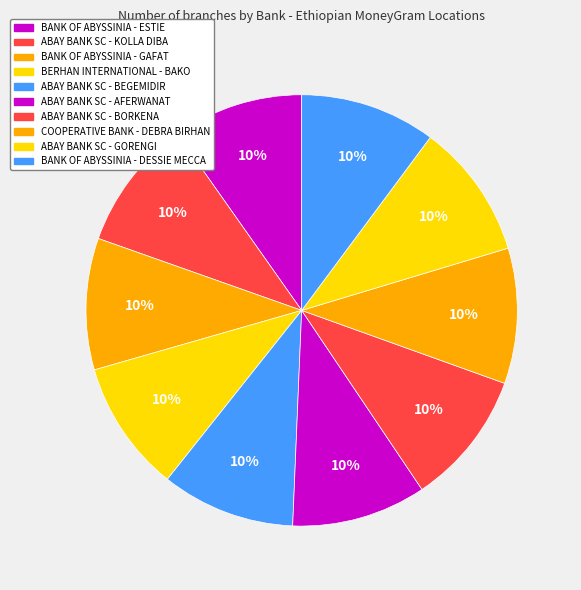

True or false: COOPERATIVE BANK - DEBRA BIRHAN accounts for 1% of the total.

False